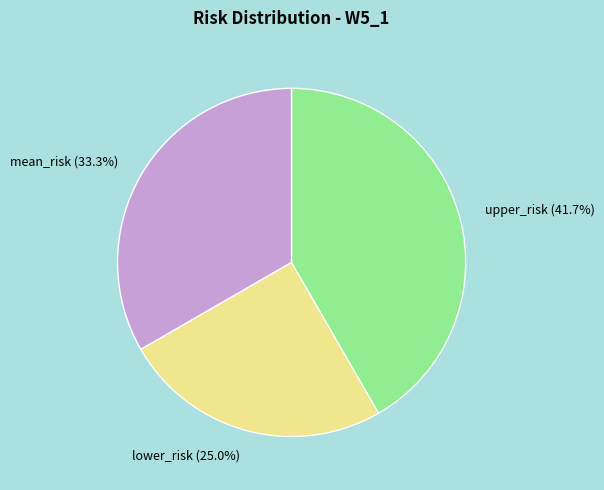

The upper_risk slice represents 31% of the pie. True or false?

False